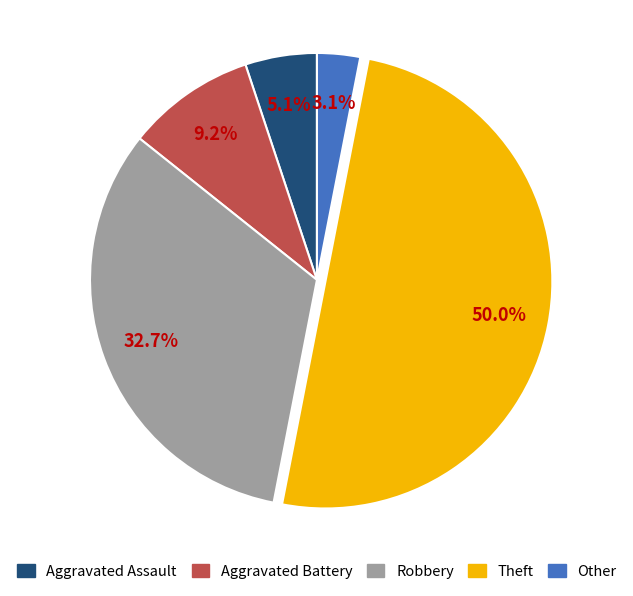

Is Aggravated Assault the majority of the pie?

No